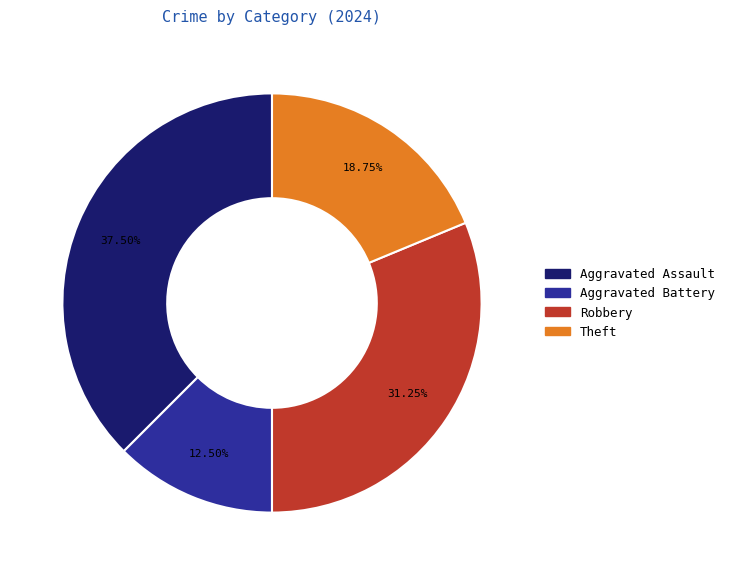

To the nearest percent, what is the combined percentage of Theft and Robbery?

50%